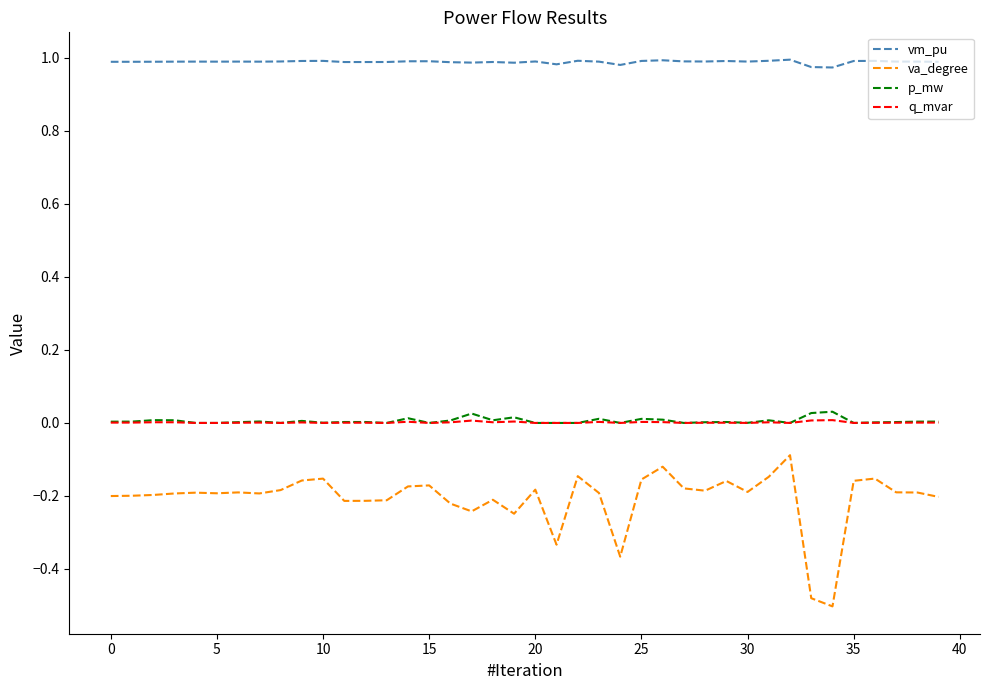

True or false: va_degree and q_mvar cross at least once.

False